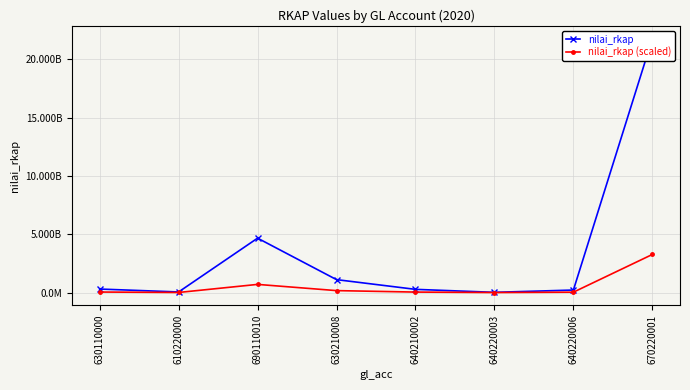

What is the value of the nilai_rkap point at the 3rd from the left?

4664101320.0